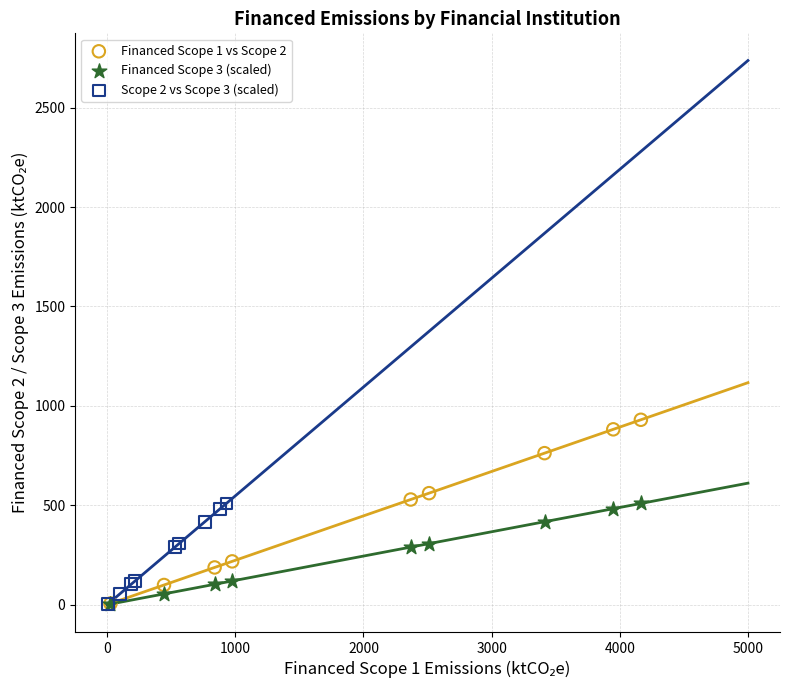

Which series has the largest Y range (max minus min)?

Financed Scope 1 vs Scope 2